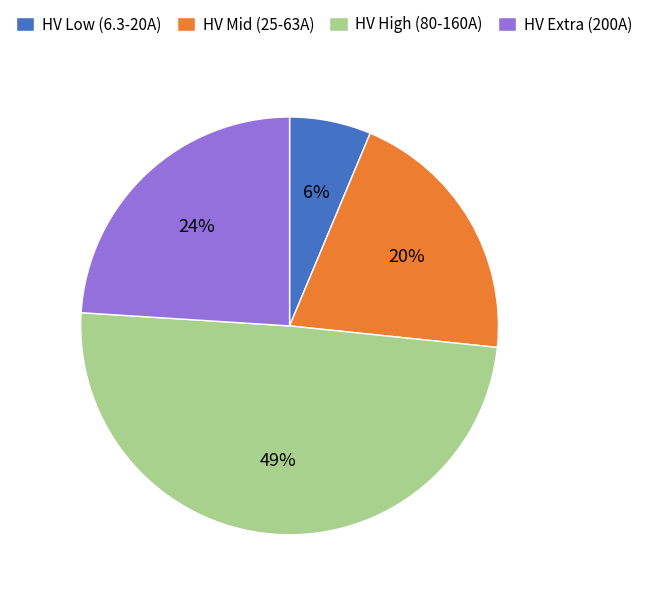

Rank the categories by value from highest to lowest.

HV High (80-160A), HV Extra (200A), HV Mid (25-63A), HV Low (6.3-20A)